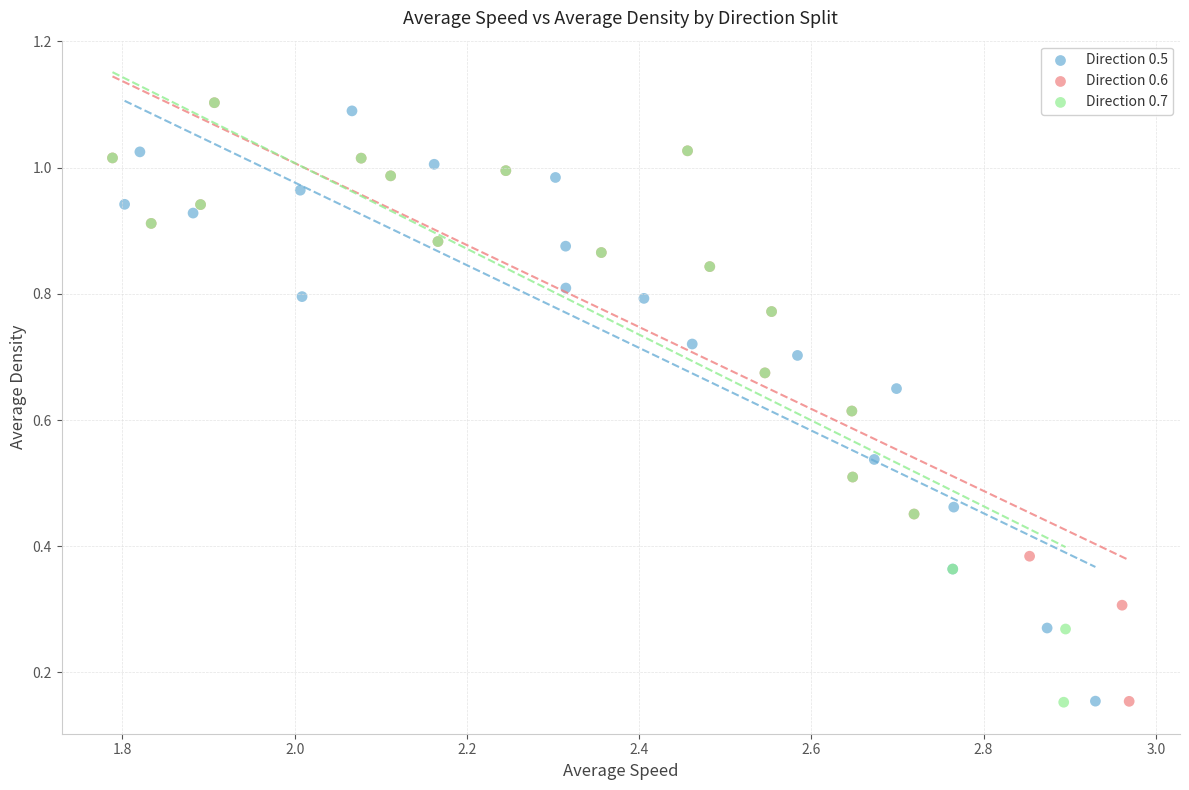

Which series has the largest Y range (max minus min)?

Direction 0.7